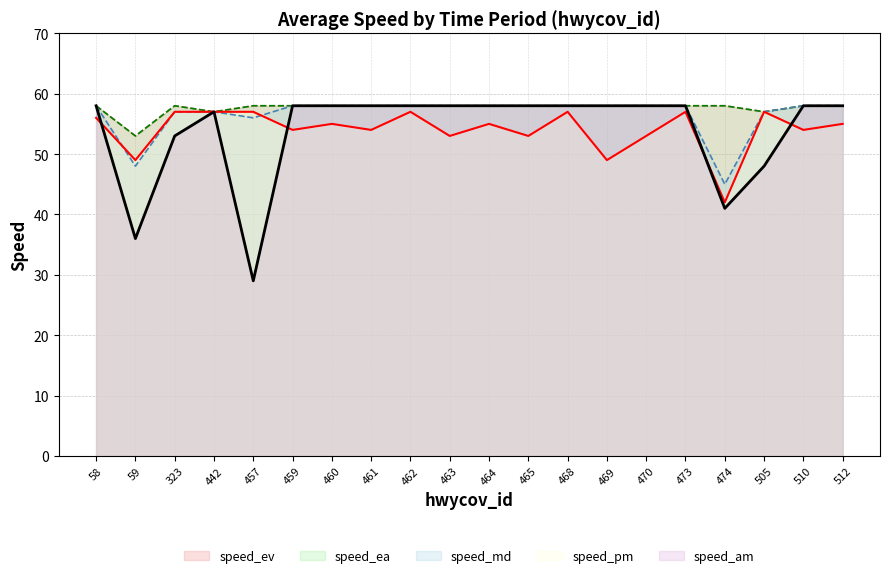

What is the difference between the highest and lowest values at 469?

9